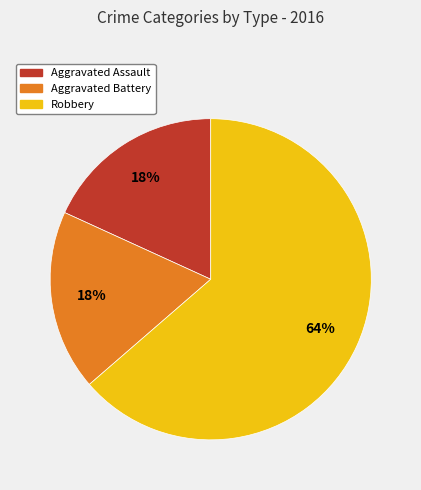

Which slice is the largest?

Robbery